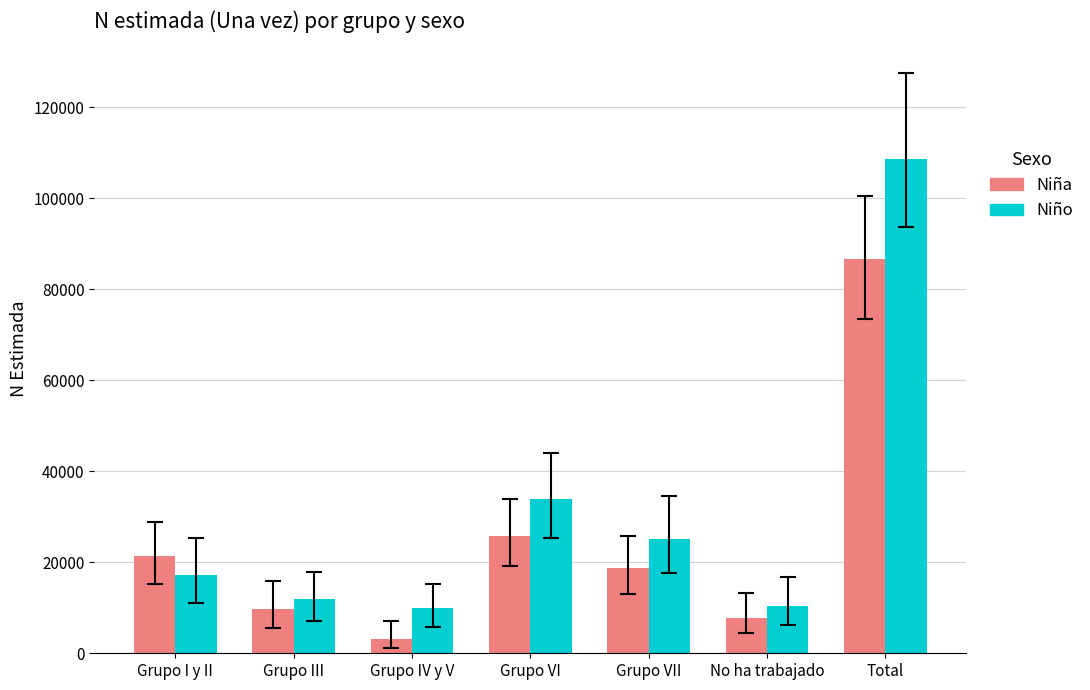

What is the difference between the Niña values at Grupo III and Grupo VI?

16161